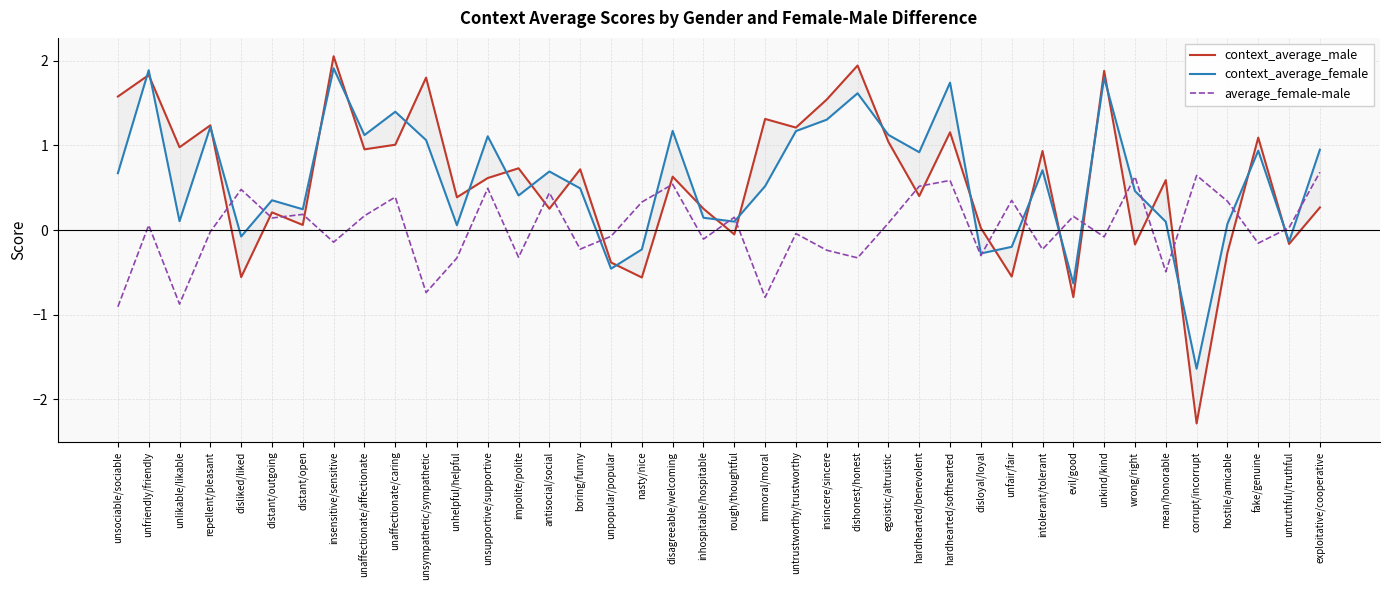

At unfair/fair, list the series in order from largest to smallest.

average_female-male, context_average_female, context_average_male